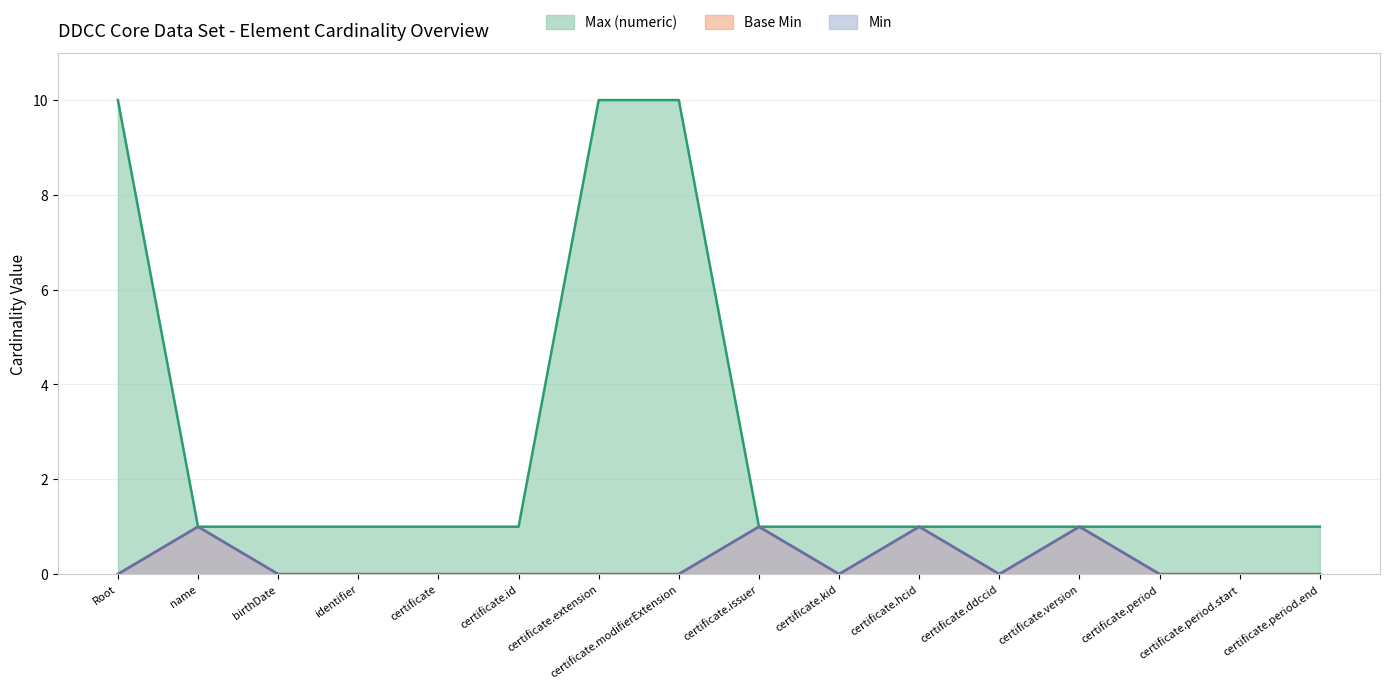

Between birthDate and certificate.modifierExtension, which series saw the biggest shift?

Max (numeric)